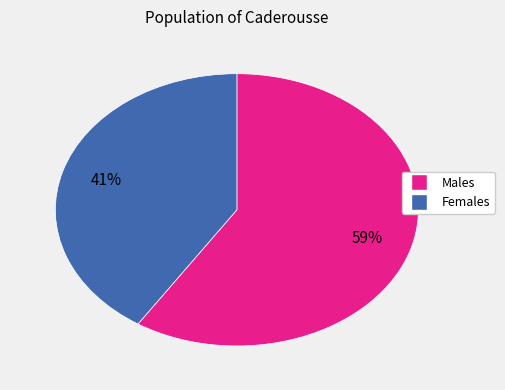

Is there any slice that represents more than half of the pie?

Yes